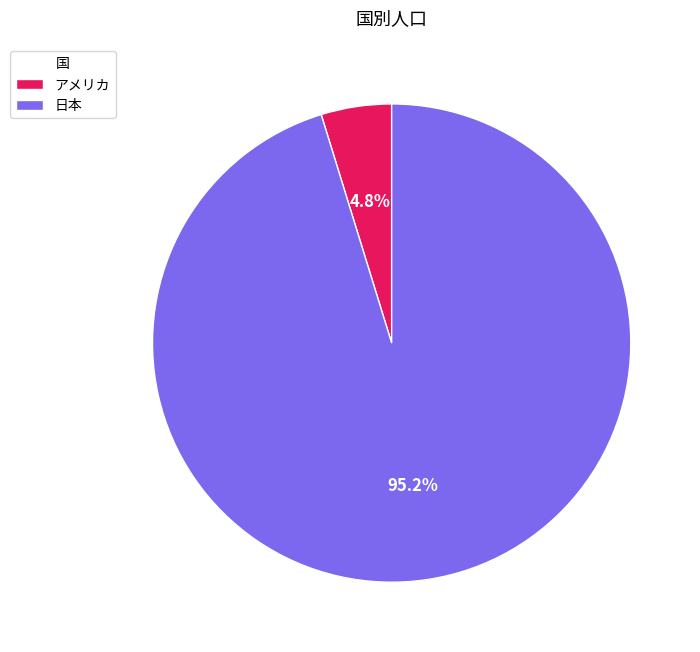

To the nearest percent, what is the average slice percentage?

50%